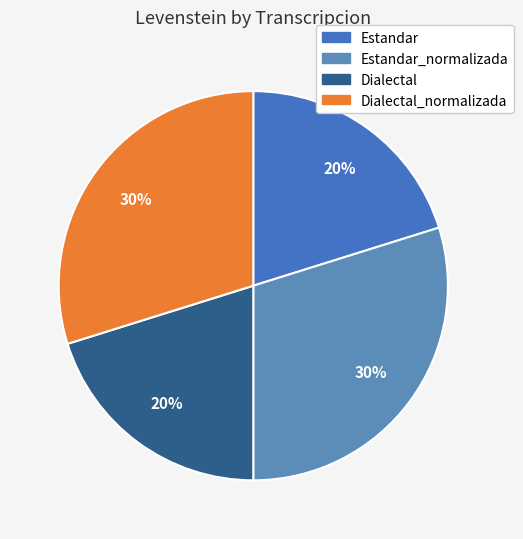

How many slices are in this pie chart?

4